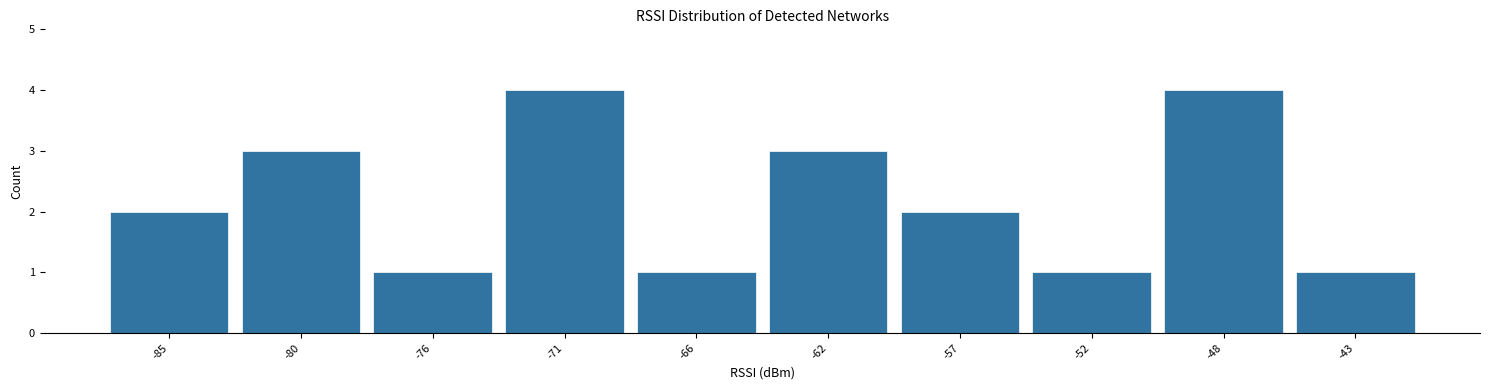

Reading right to left, extract all data points from this chart.

-43=1	-48=4	-52=1	-57=2	-62=3	-66=1	-71=4	-76=1	-80=3	-85=2